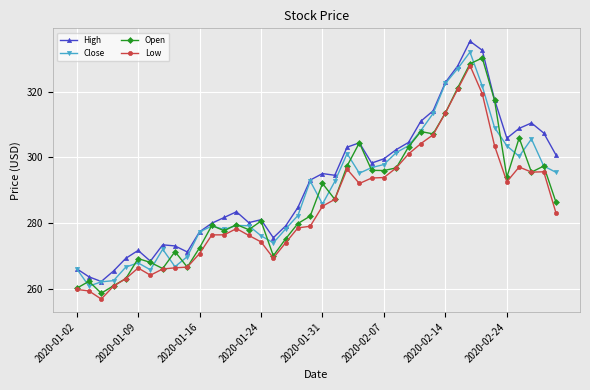

True or false: Open has more than 2 points higher than both neighbors.

True